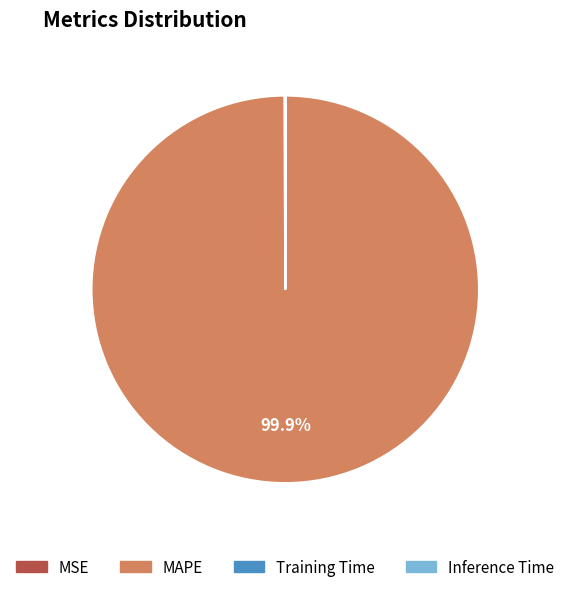

Which category has the biggest portion of the pie?

MAPE